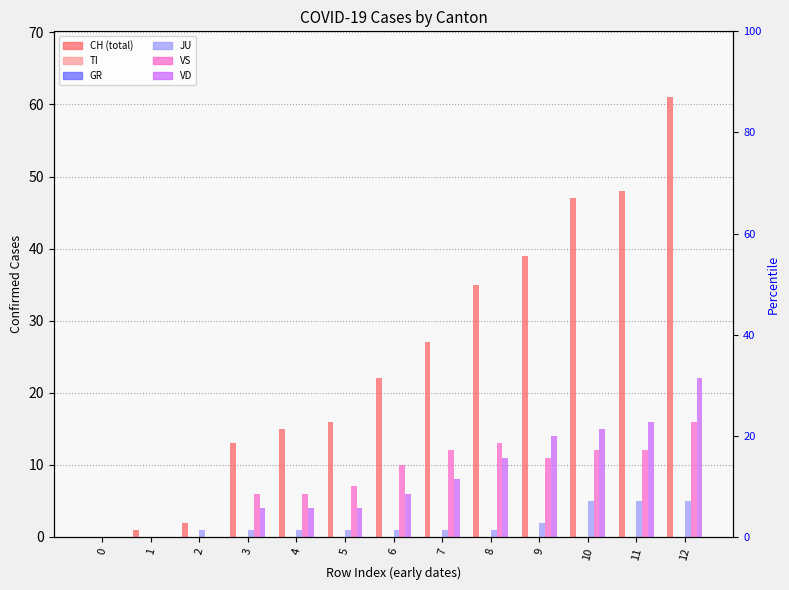

At how many categories does at least one series exceed 47?

2